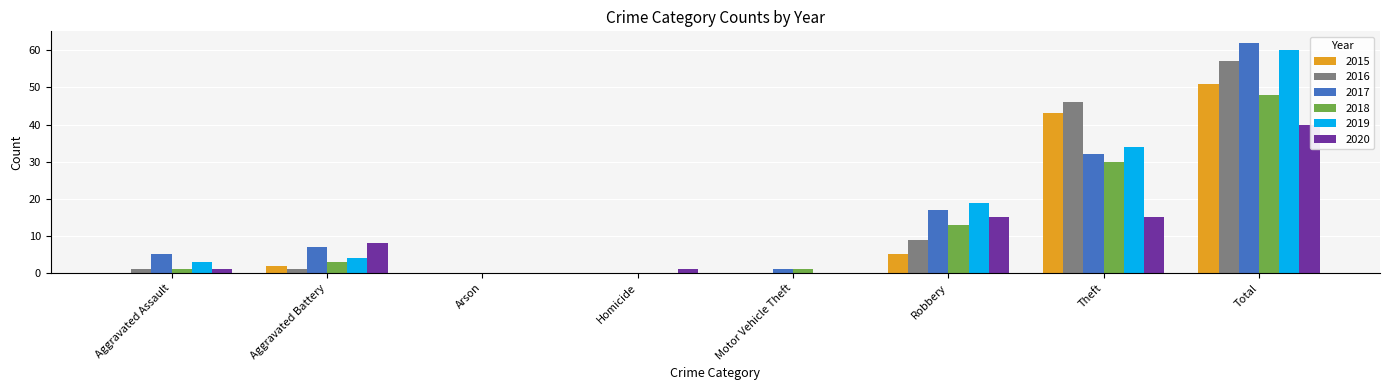

Is the value of 2016 at Aggravated Assault greater than the value of 2019 at Robbery?

No